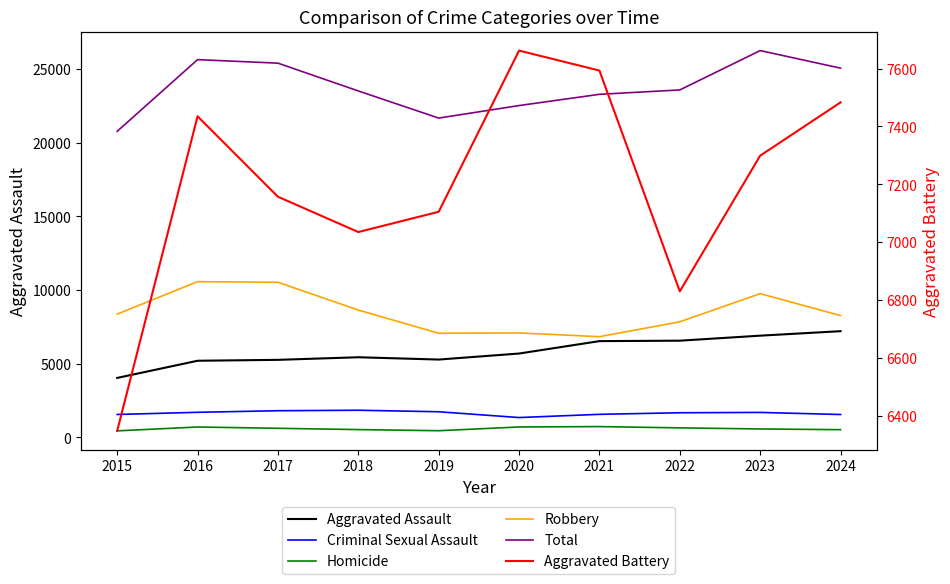

What are all the series names shown in the legend?

Aggravated Assault, Criminal Sexual Assault, Homicide, Robbery, Total, Aggravated Battery